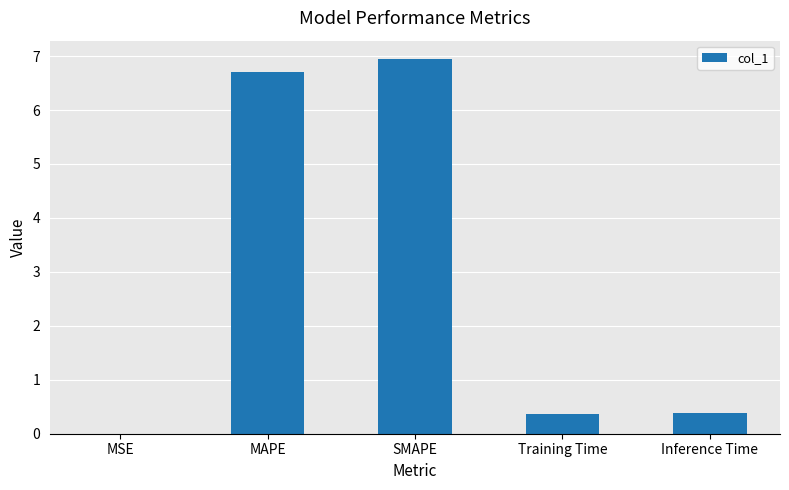

What value does the data have at SMAPE?

6.9